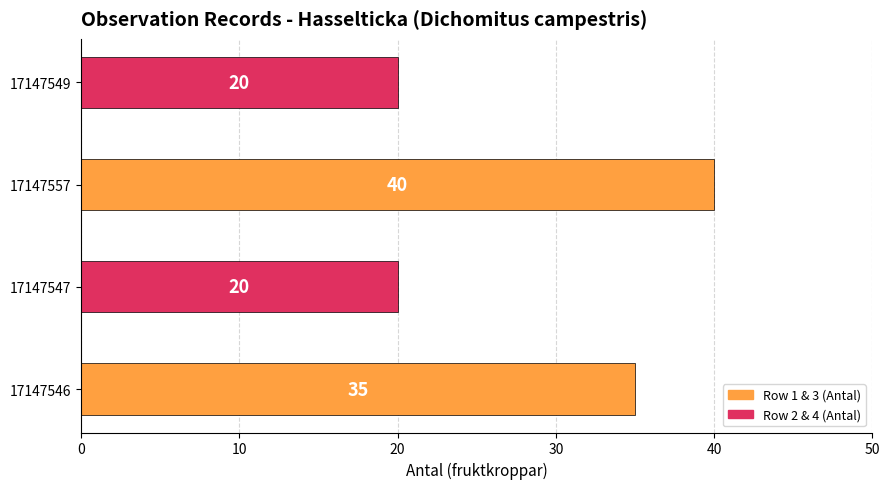

Is it true that the value at 17147547 is 20?

True